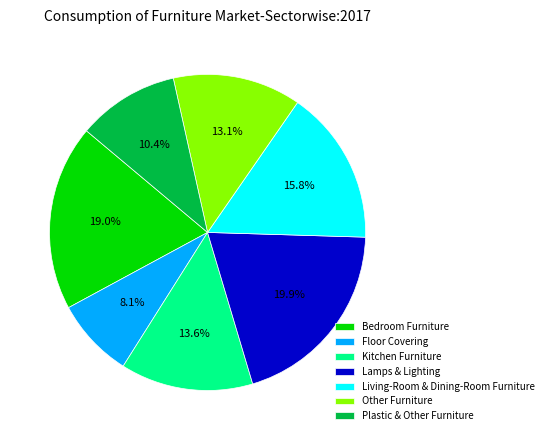

Which has a higher value, Lamps & Lighting or Living-Room & Dining-Room Furniture?

Lamps & Lighting